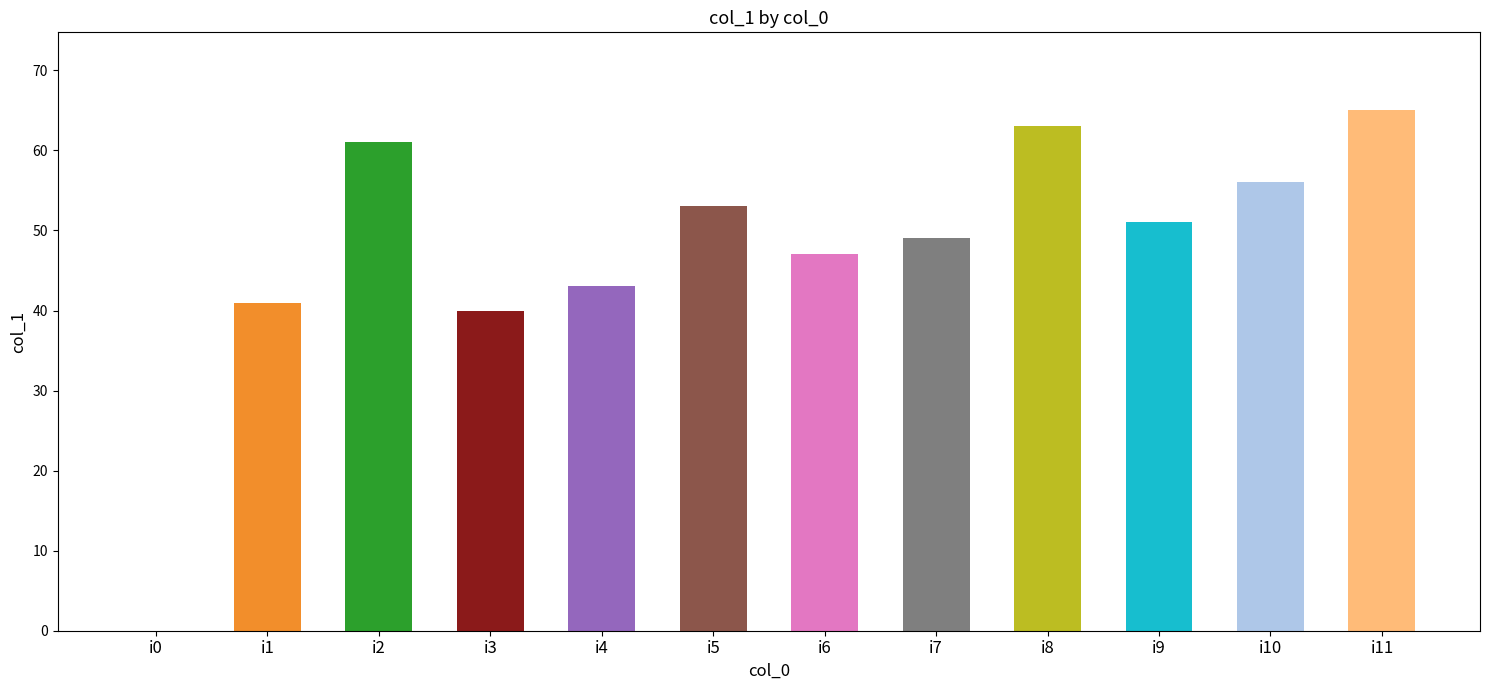

How many distinct data groups are displayed?

1